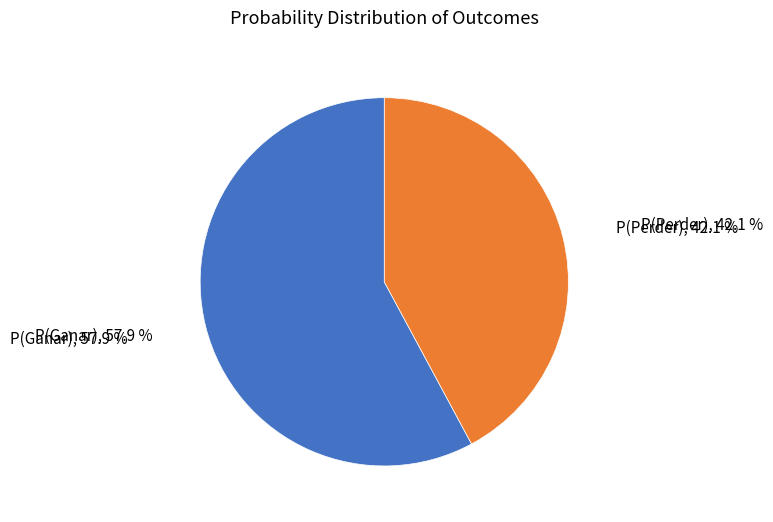

The P(Perder) slice represents 42% of the pie. True or false?

True